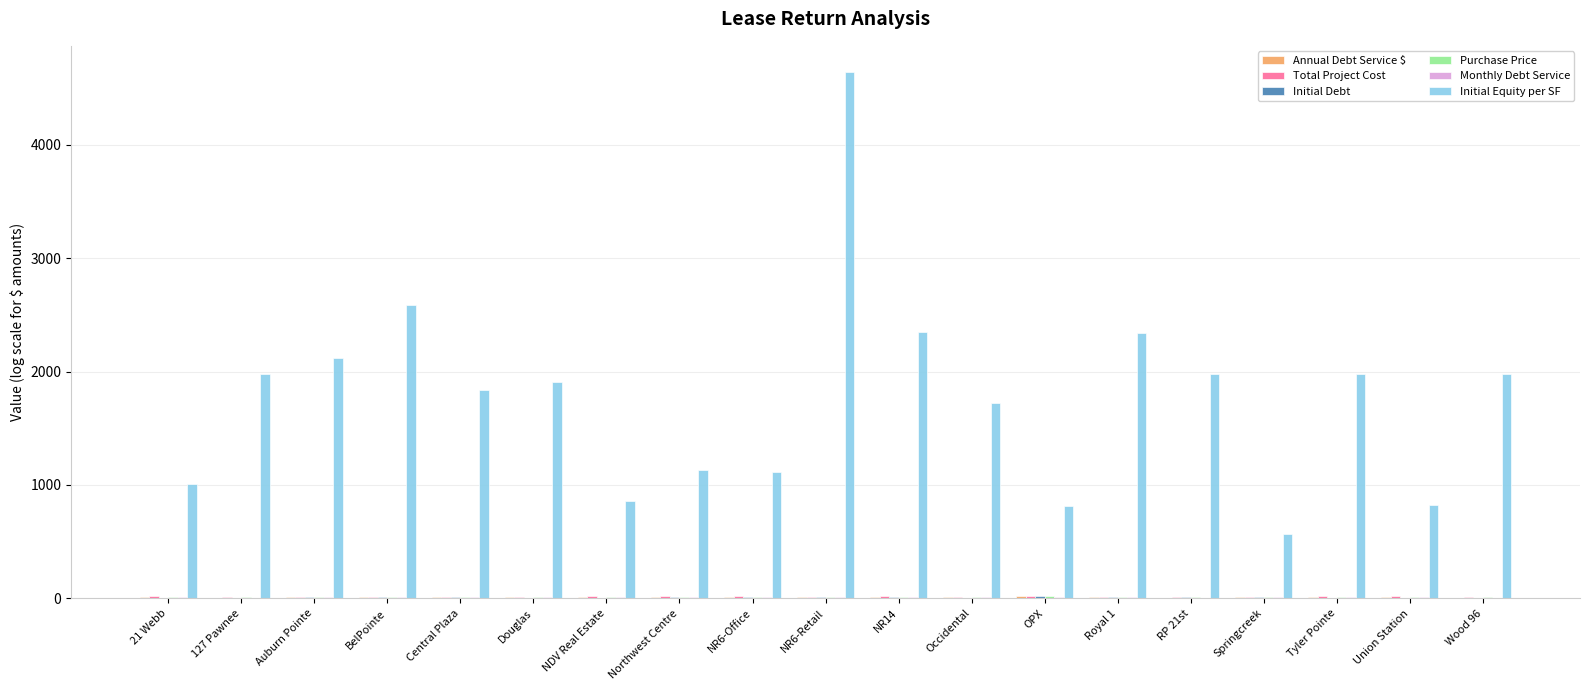

How many distinct data groups are displayed?

6